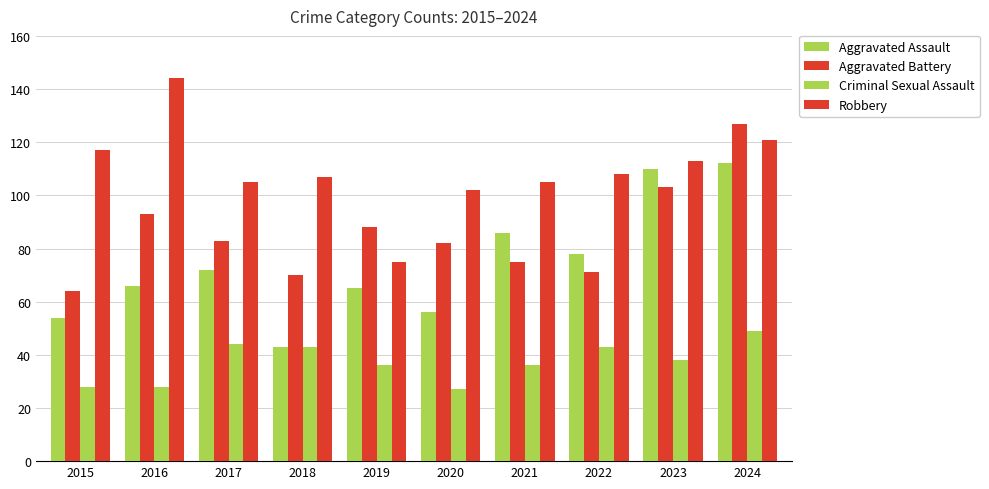

How many bars are there in each group?

4